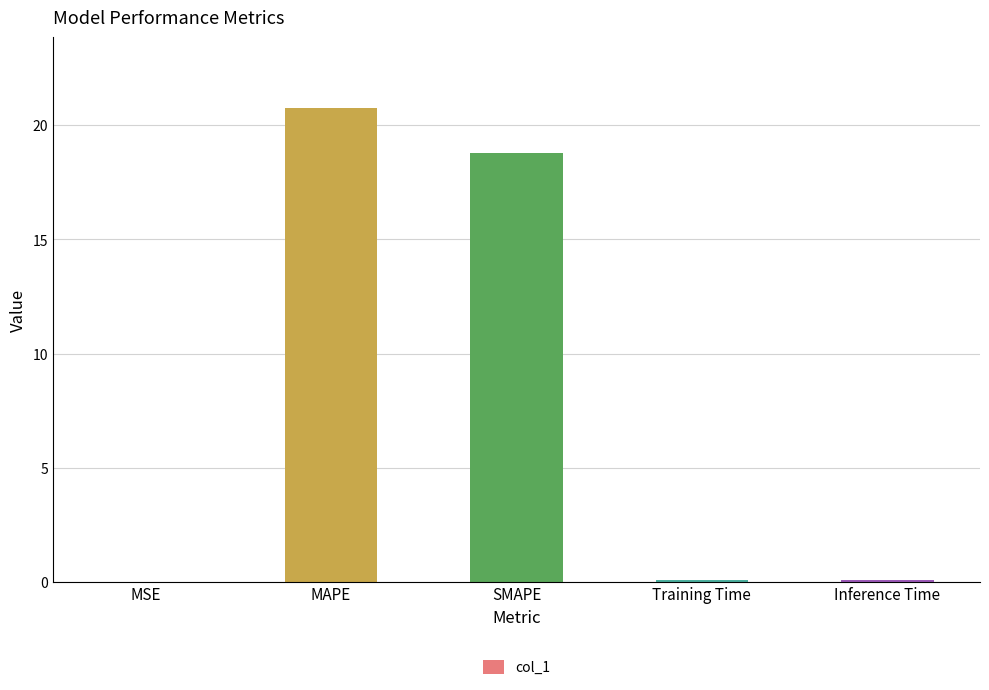

Are the bars horizontal?

No